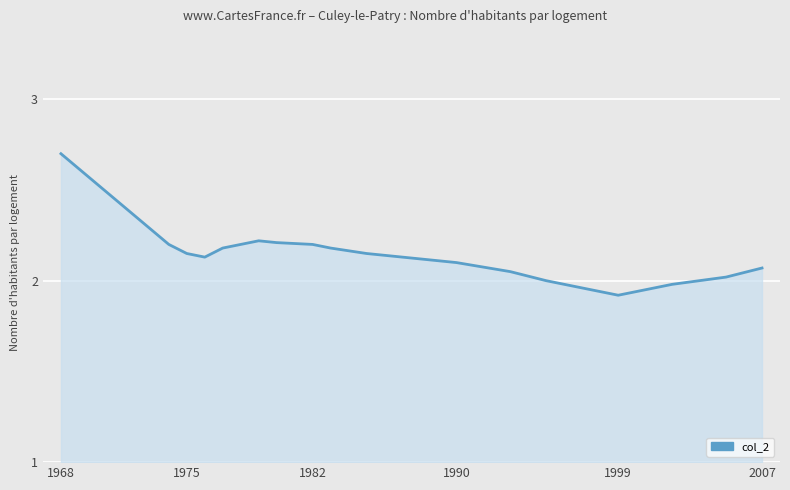

What is the minimum value shown in the chart?

1.9